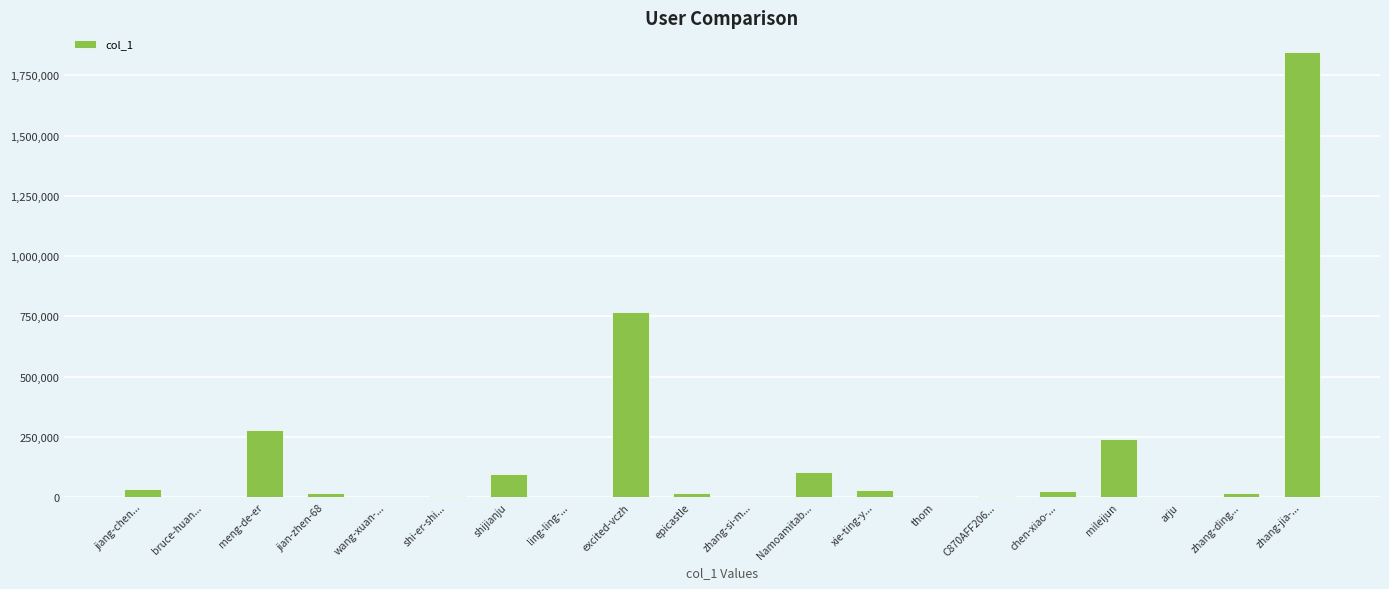

At which category does the chart reach its peak across all series?

zhang-jia-...